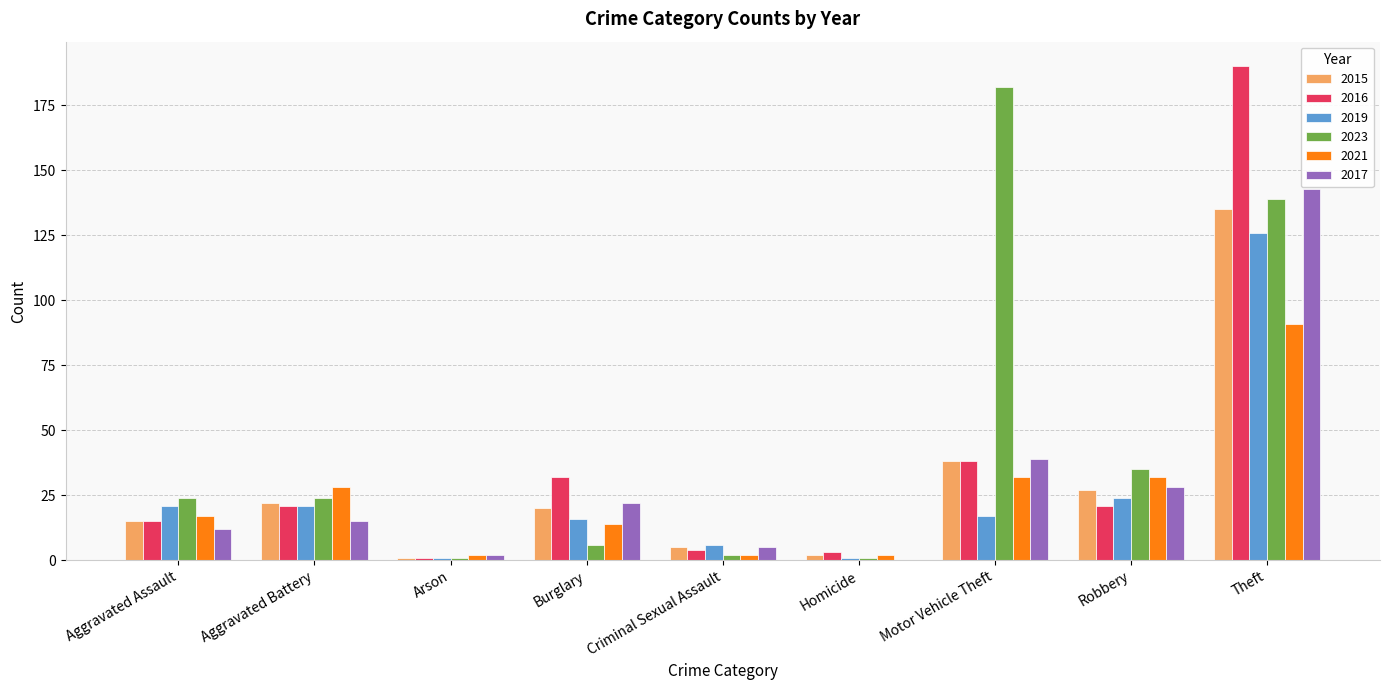

What is the highest value of the 2023 series?

182